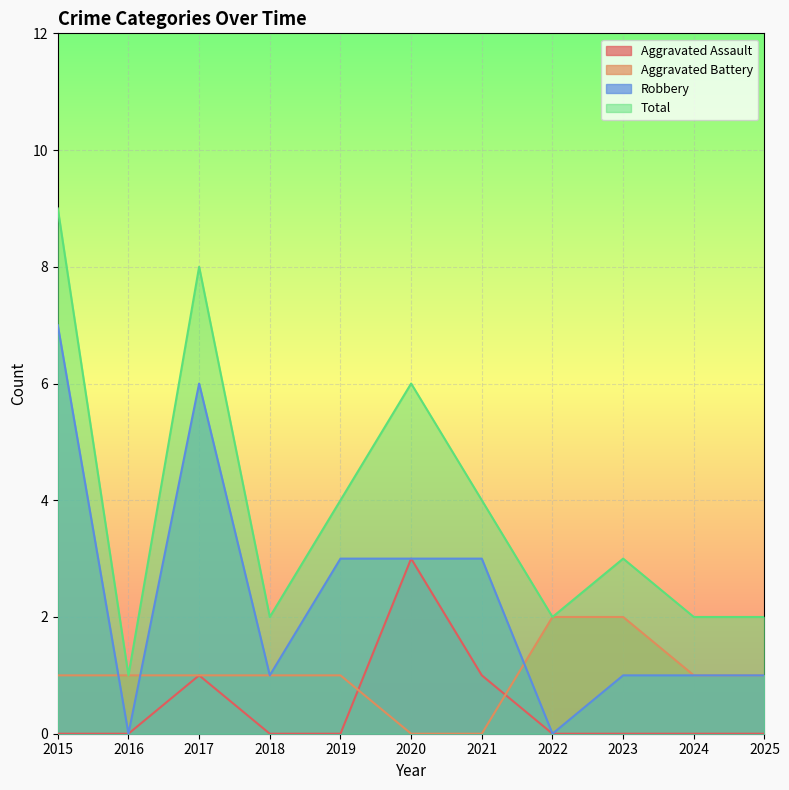

Rank the series by their maximum value, from lowest to highest.

Aggravated Battery, Aggravated Assault, Robbery, Total